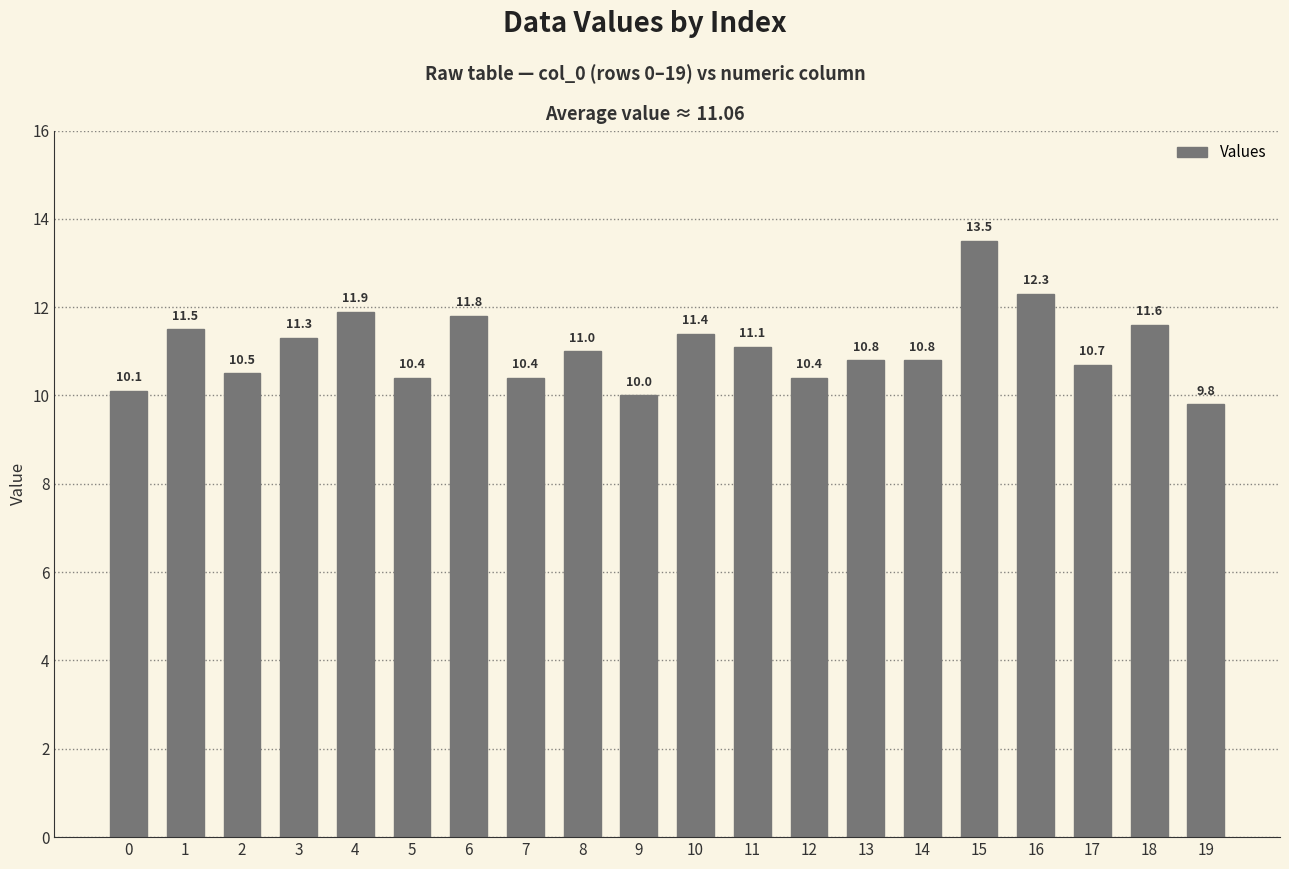

What is the average value?

11.1